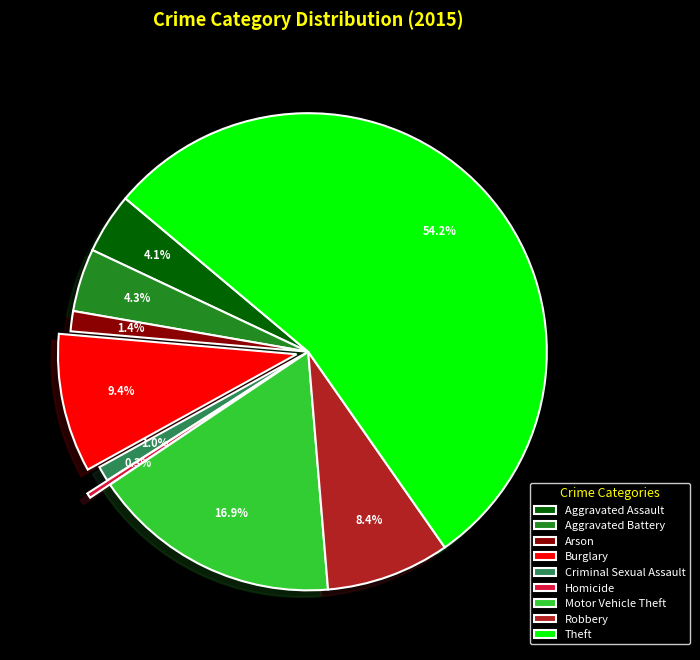

How many segments does this pie chart have?

9